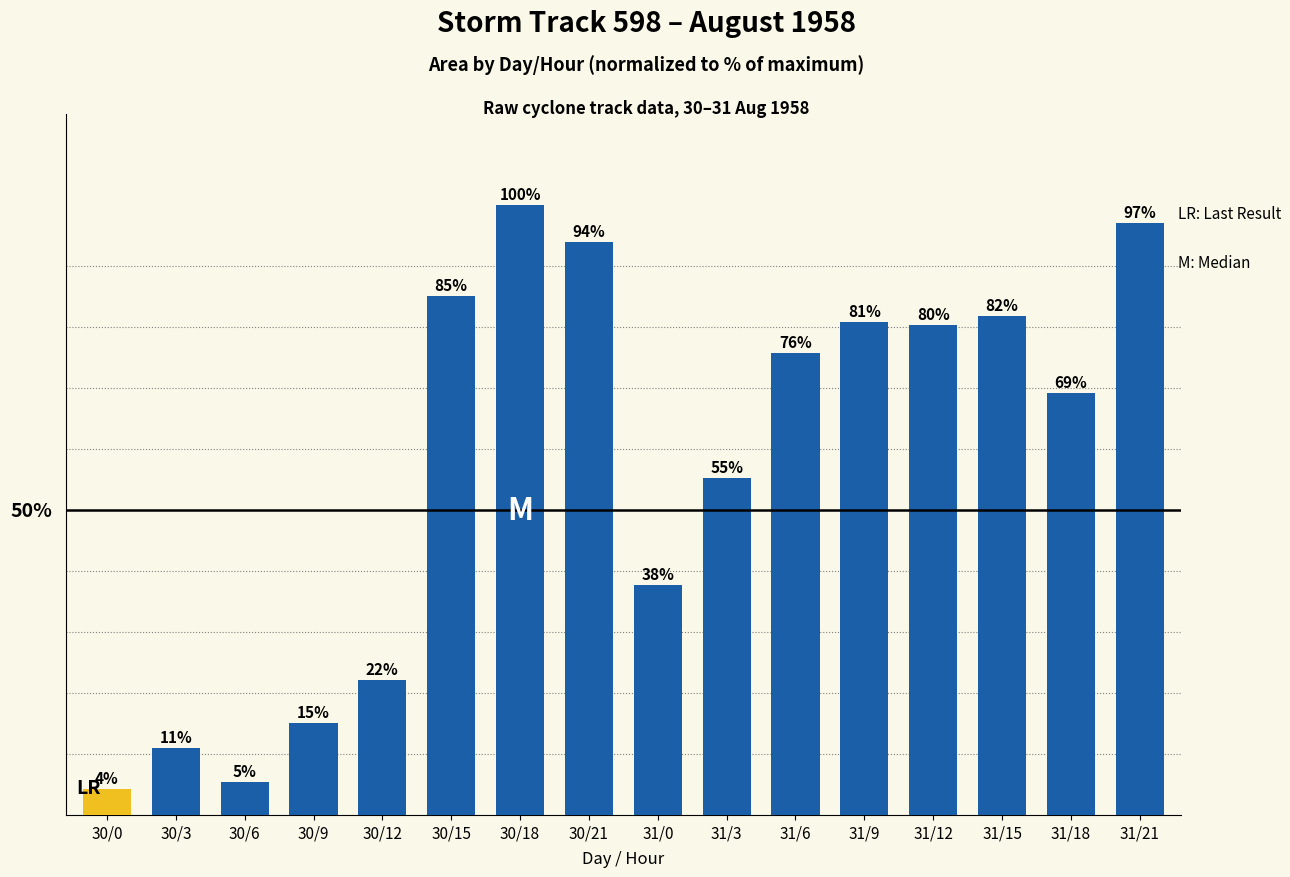

Which label corresponds to the largest value in the chart?

30/18